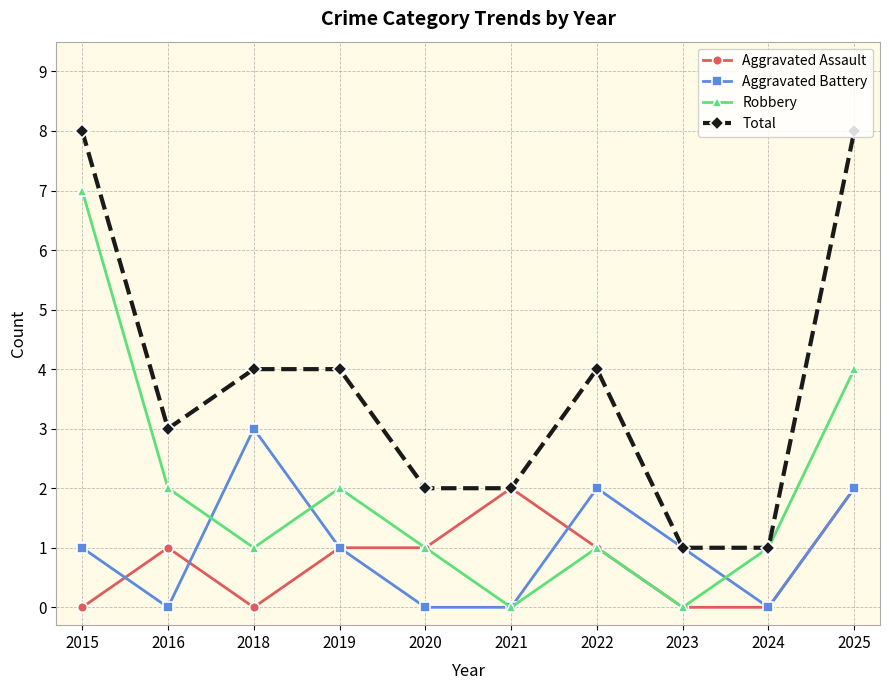

True or false: Aggravated Battery has a value of 1 at 2019.

True